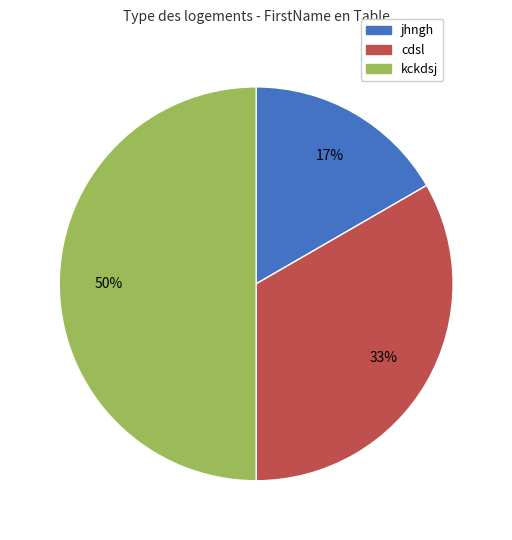

Which slice is the smallest?

jhngh